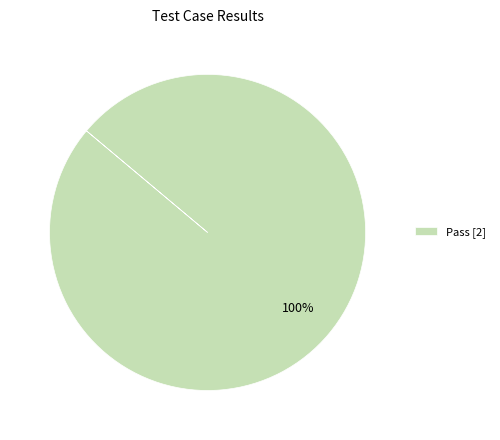

True or false: Pass [2] accounts for 94% of the total.

False